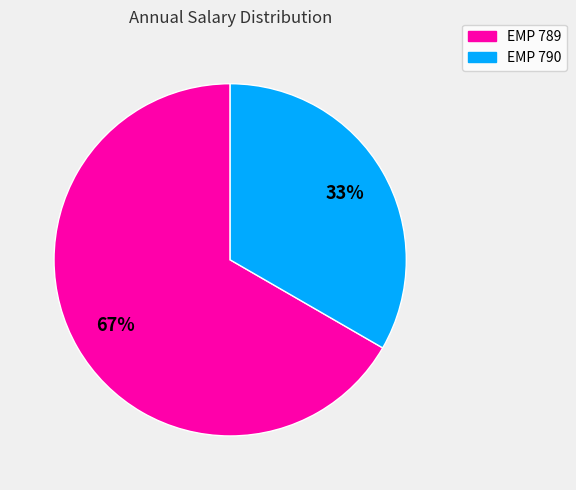

The EMP 790 slice represents 42% of the pie. True or false?

False